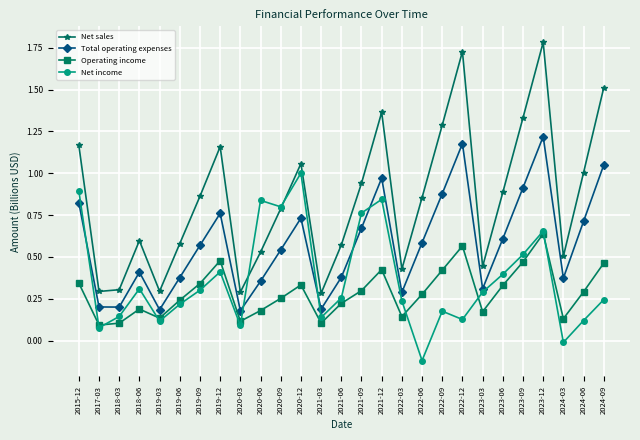

What is the maximum value shown in the chart?

1.8